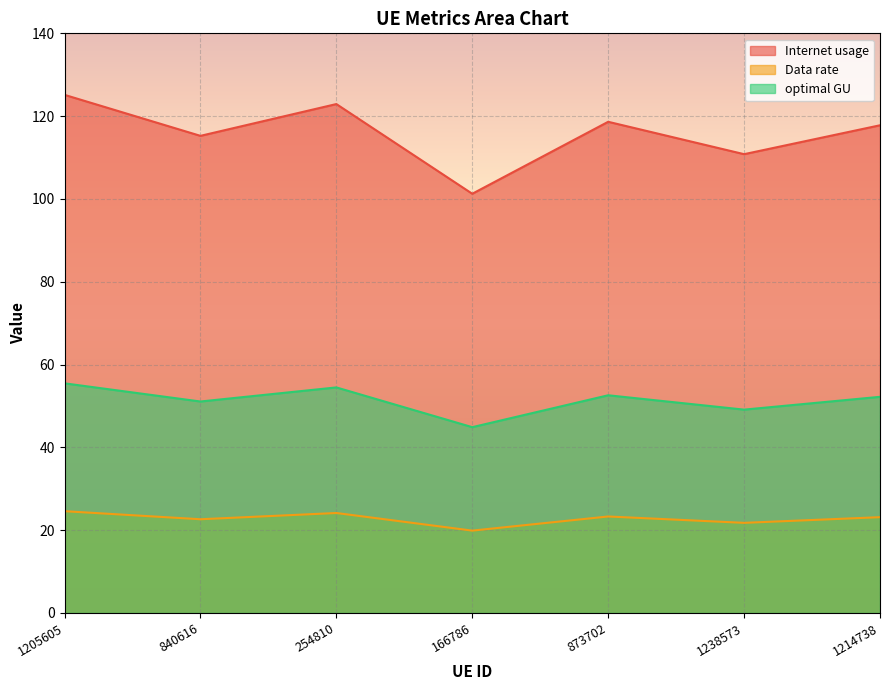

How many lines are shown in the chart?

3